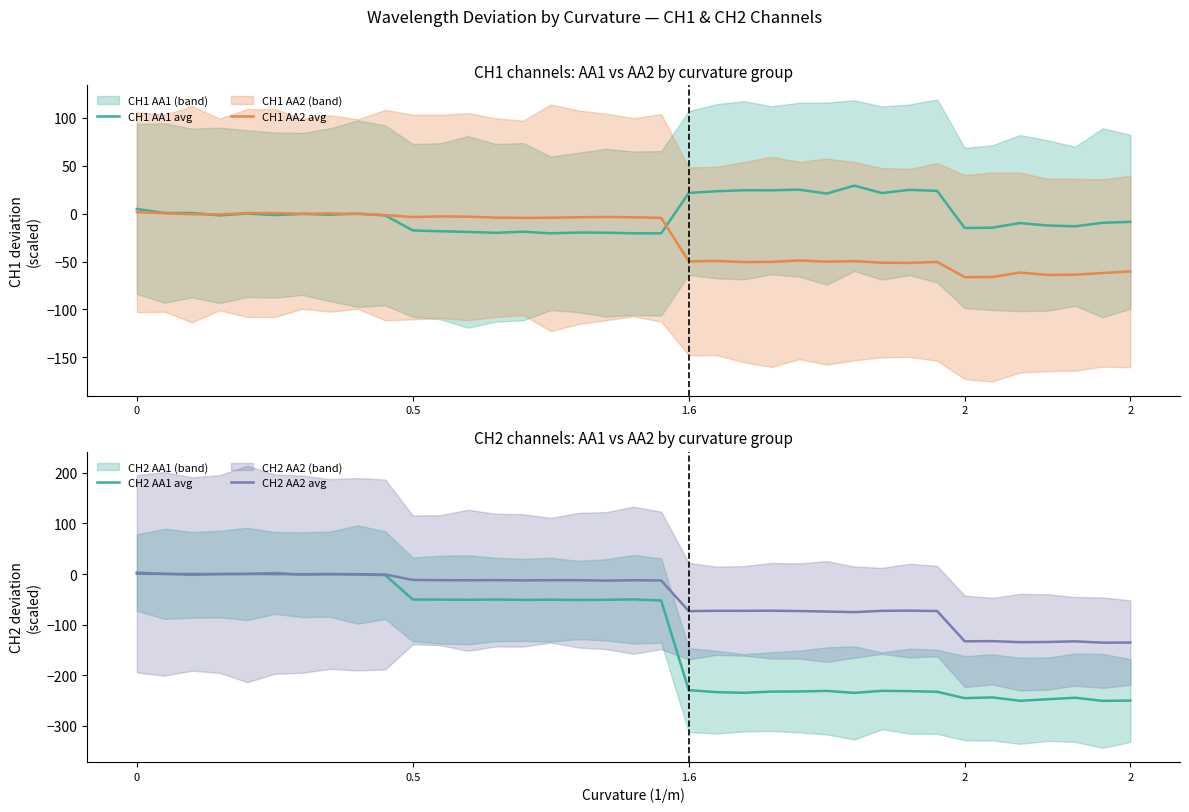

How many positive values does the CH1 AA2 avg series have?

5